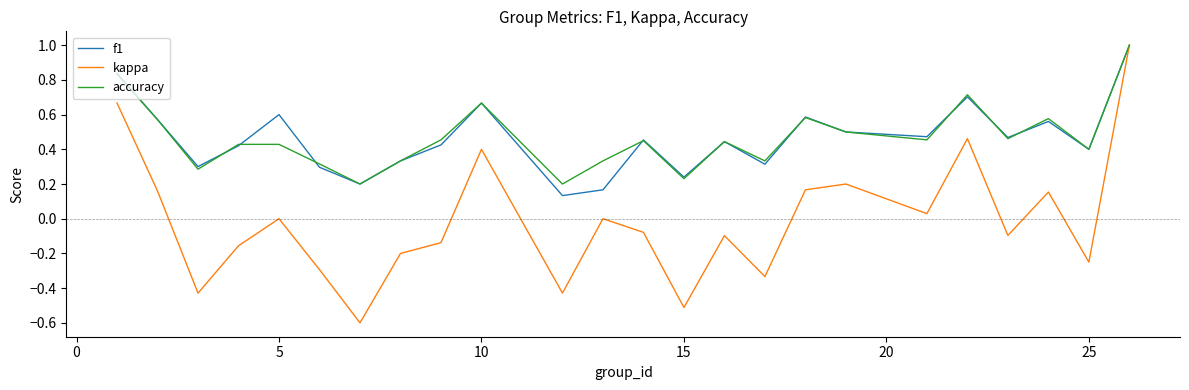

What is the greatest value displayed?

1.0